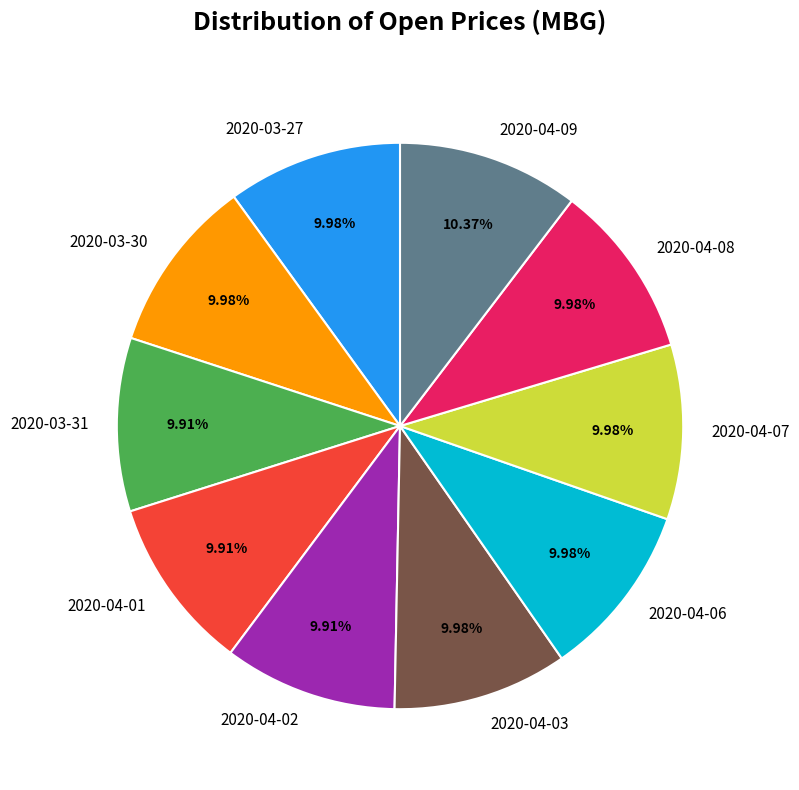

Does 2020-04-01 represent more than half of the total?

No